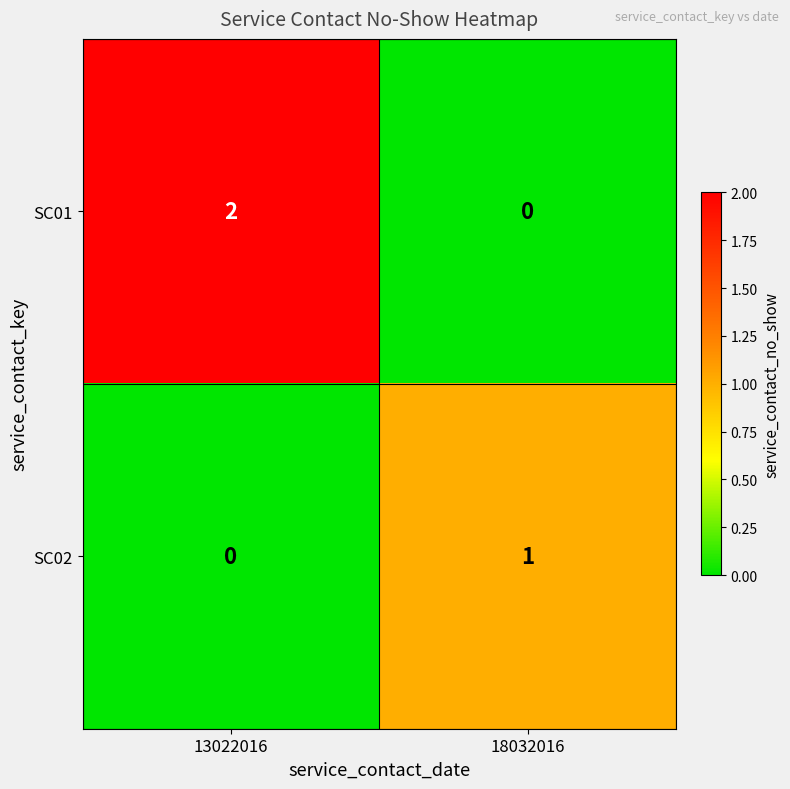

Which label corresponds to the largest value in the chart?

13022016